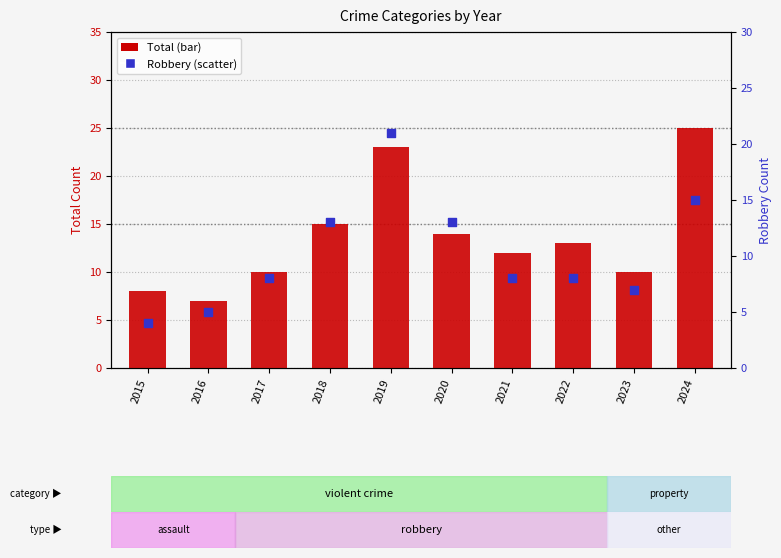

Which series has the widest spread of Y values?

Total